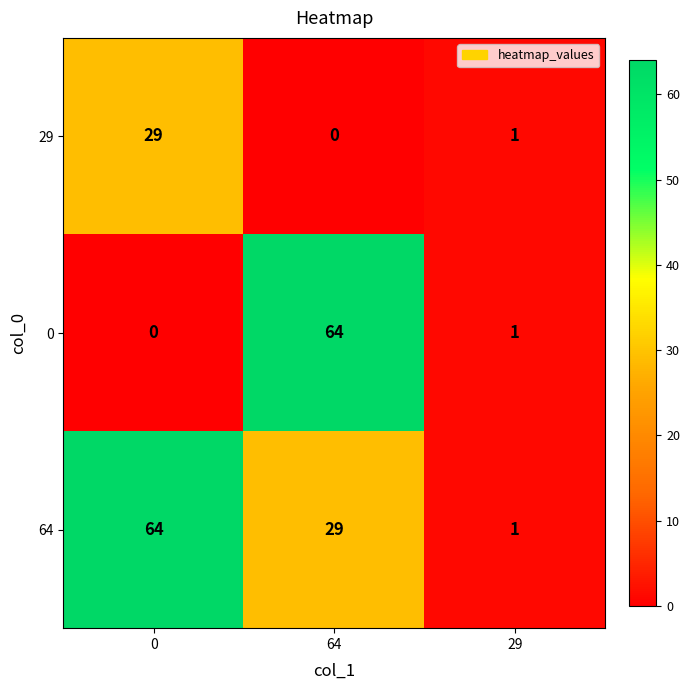

The value of 0 at 0 is -26. True or false?

False